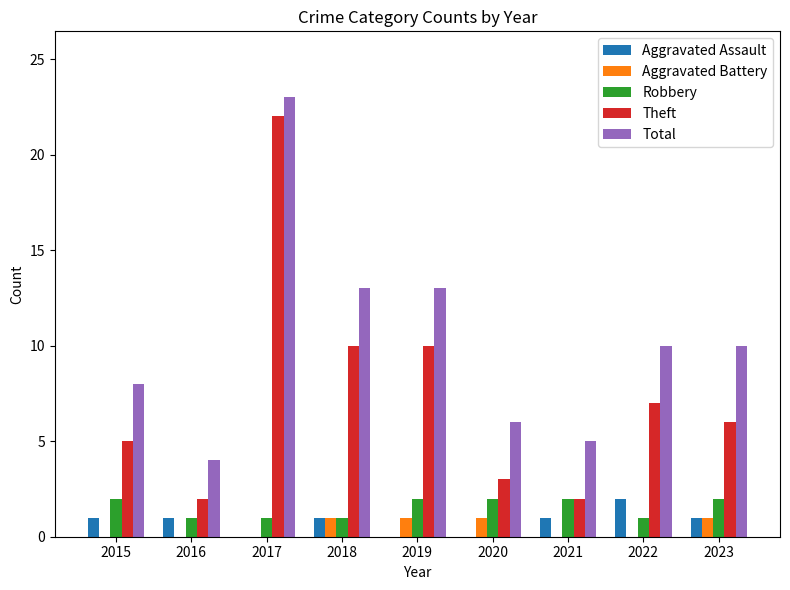

Reading left to right, what are all the values shown in this chart?

Aggravated Assault: 2015=1	2016=1	2017=0	2018=1	2019=0	2020=0	2021=1	2022=2	2023=1
Aggravated Battery: 2015=0	2016=0	2017=0	2018=1	2019=1	2020=1	2021=0	2022=0	2023=1
Robbery: 2015=2	2016=1	2017=1	2018=1	2019=2	2020=2	2021=2	2022=1	2023=2
Theft: 2015=5	2016=2	2017=22	2018=10	2019=10	2020=3	2021=2	2022=7	2023=6
Total: 2015=8	2016=4	2017=23	2018=13	2019=13	2020=6	2021=5	2022=10	2023=10